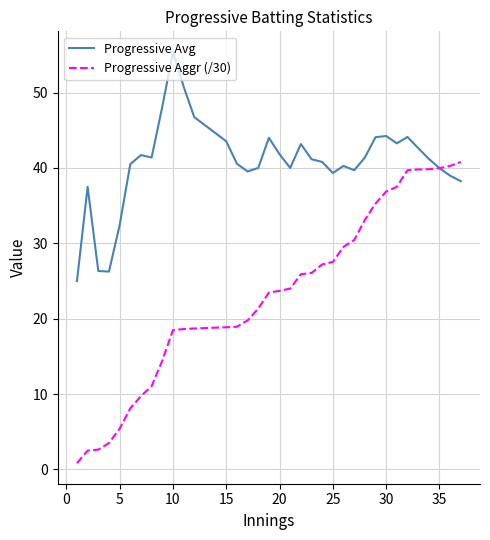

What is the minimum value for Progressive Avg?

25.0